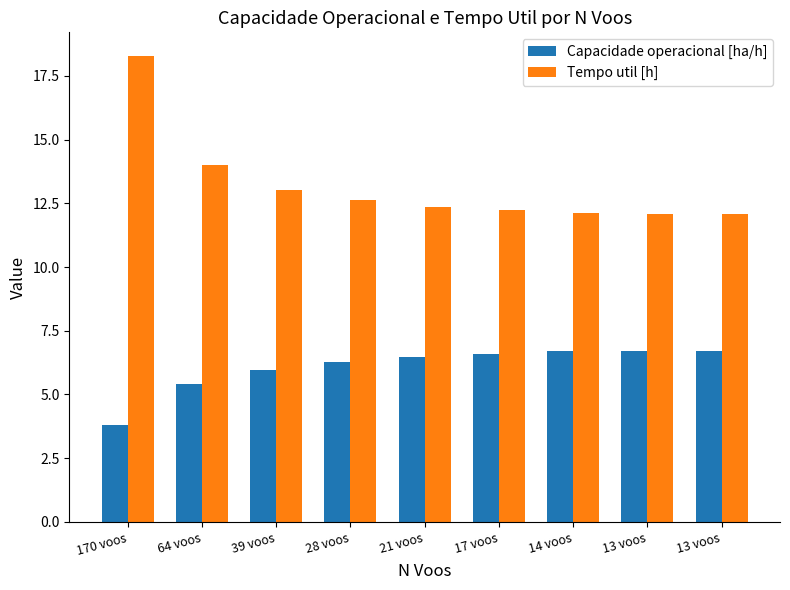

What is the minimum value for Tempo util [h]?

12.1